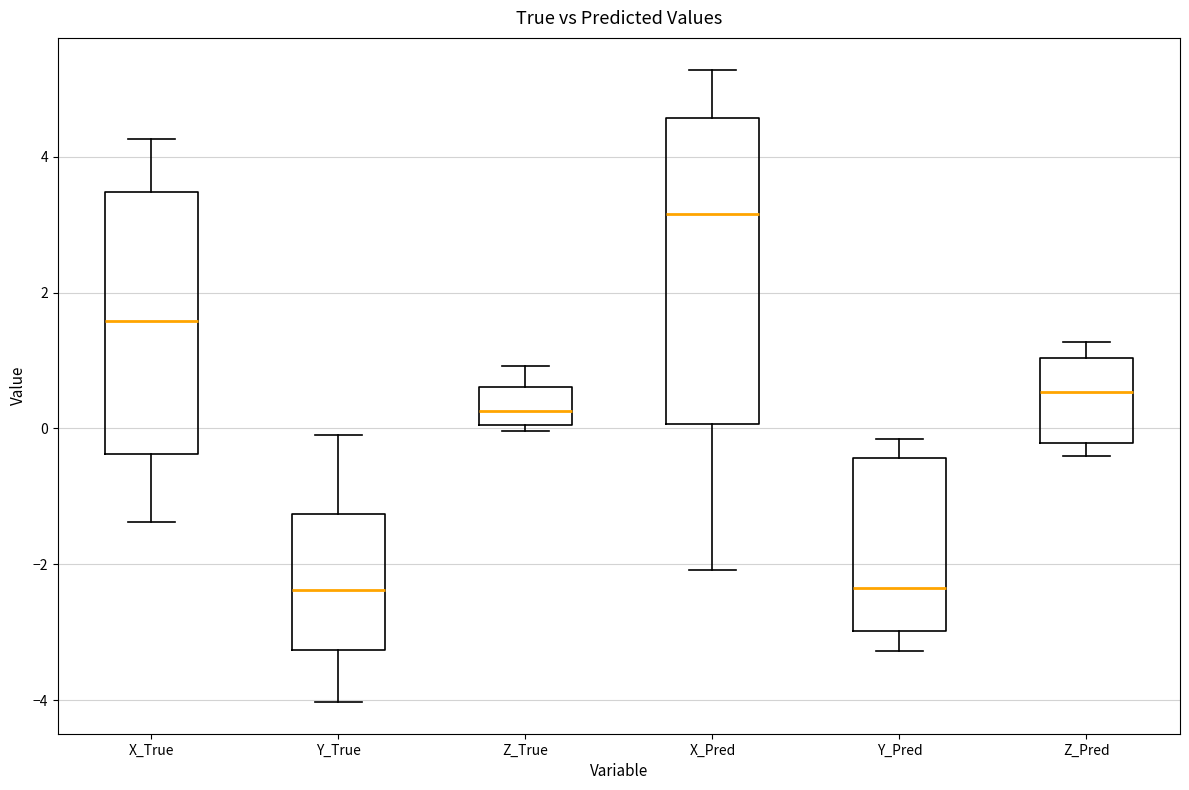

Where does the median line of the box for X_True sit on the y-axis? The values are not printed on the chart, so give them approximately, as read against the axis.

1.6